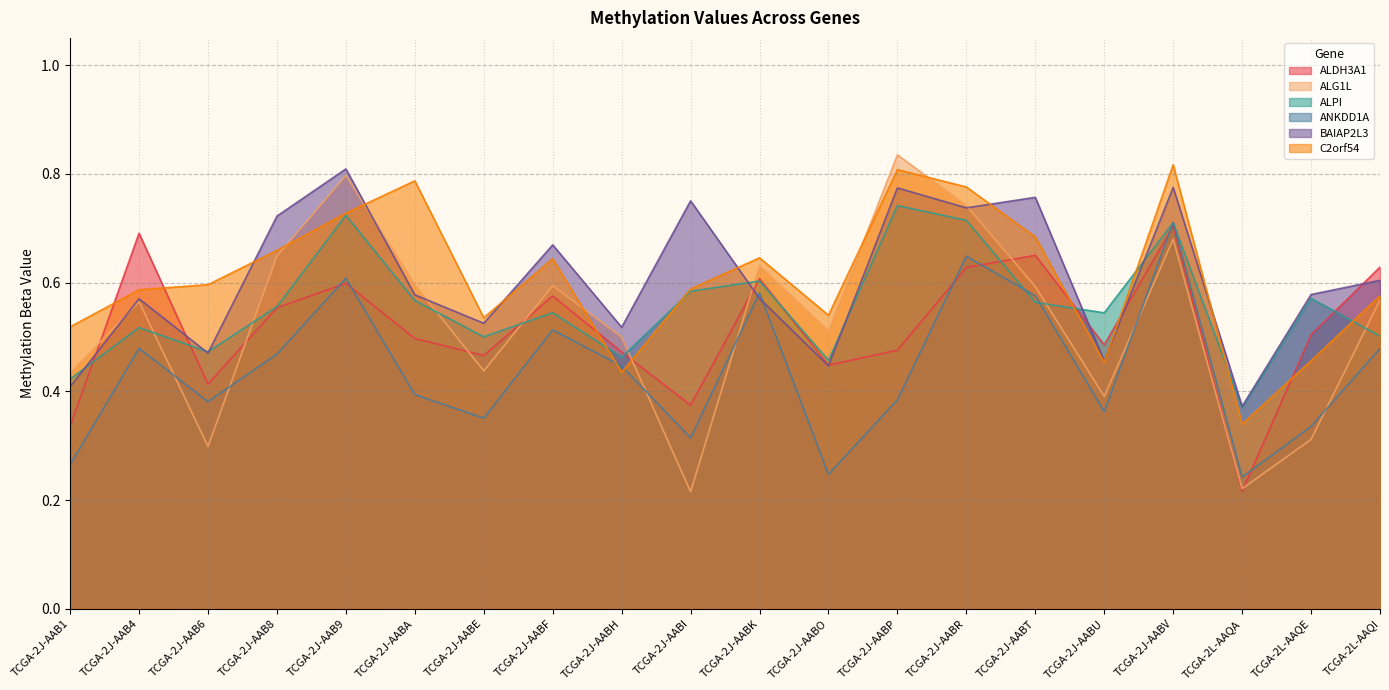

What are all the series names shown in the legend?

ALDH3A1, ALG1L, ALPI, ANKDD1A, BAIAP2L3, C2orf54